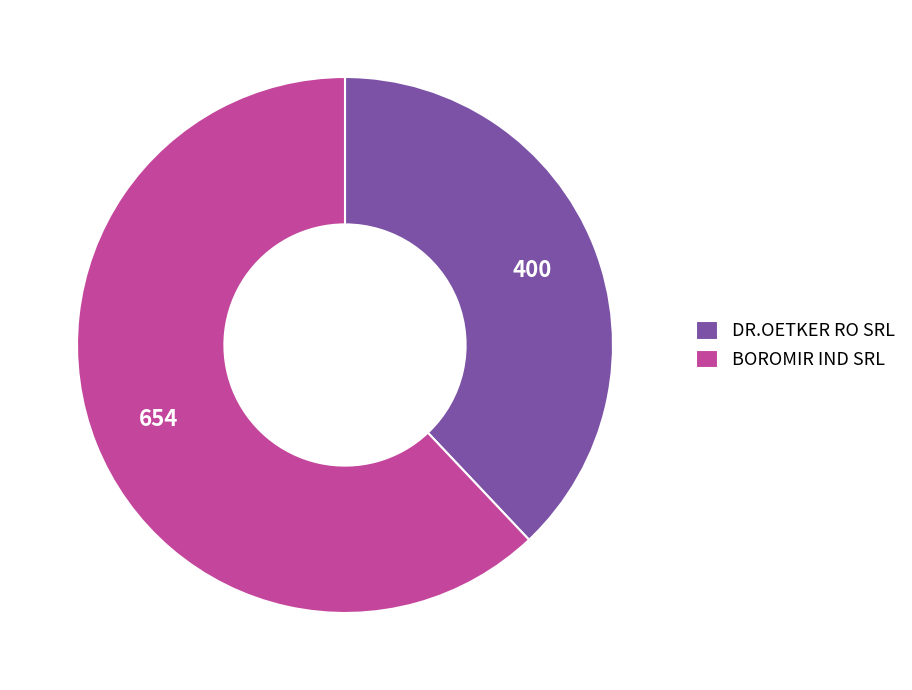

Which category has the biggest portion of the pie?

BOROMIR IND SRL